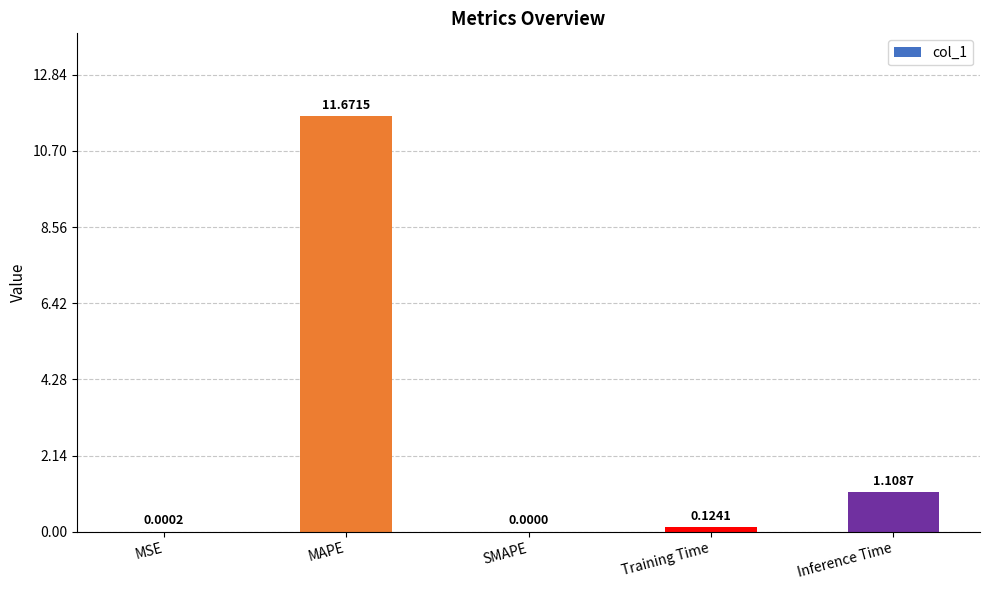

How many values are above zero?

4